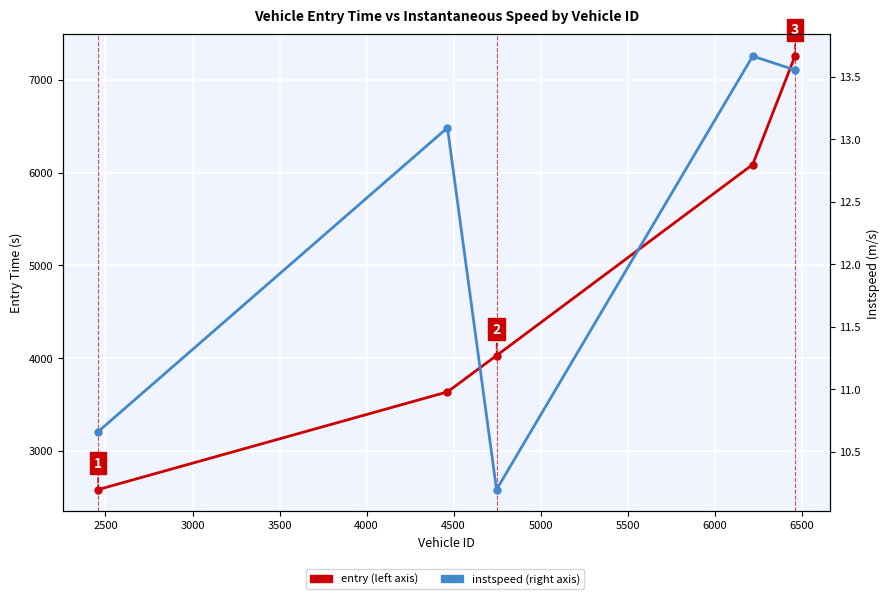

Which series has the widest spread of values?

entry